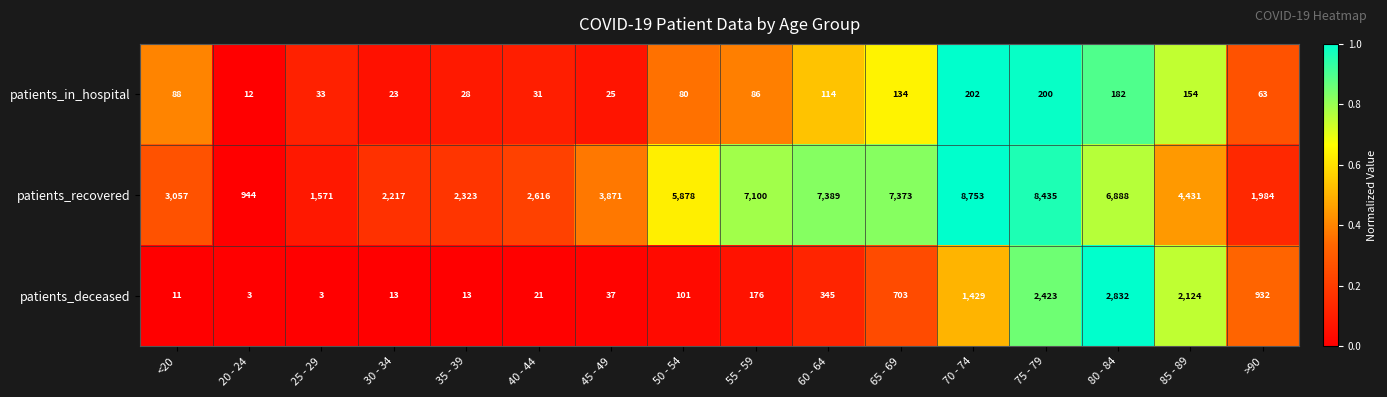

At which category does the chart reach its peak across all series?

70 - 74